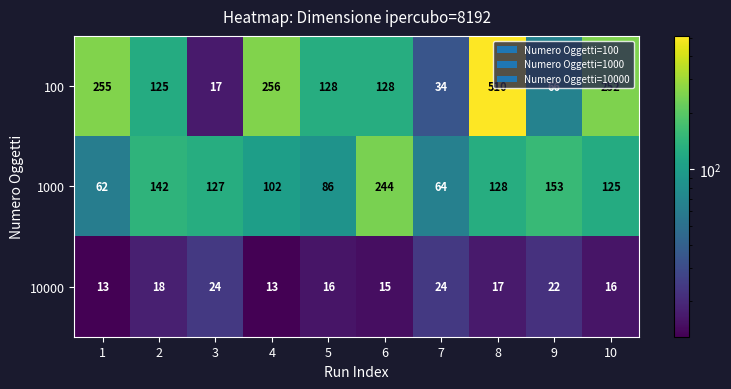

What is the maximum value for 100?

510